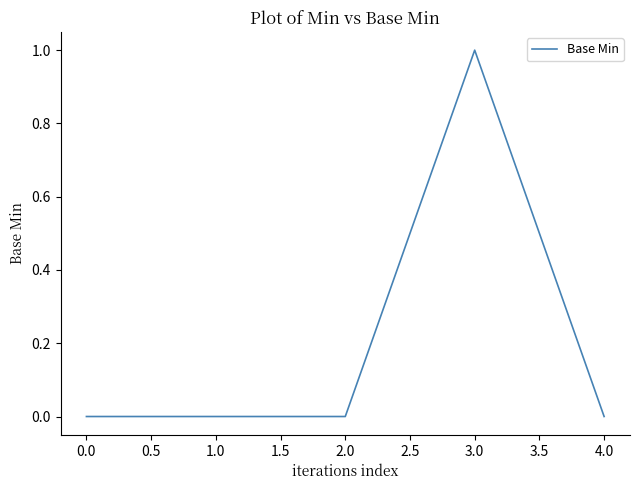

How many lines are shown in the chart?

1